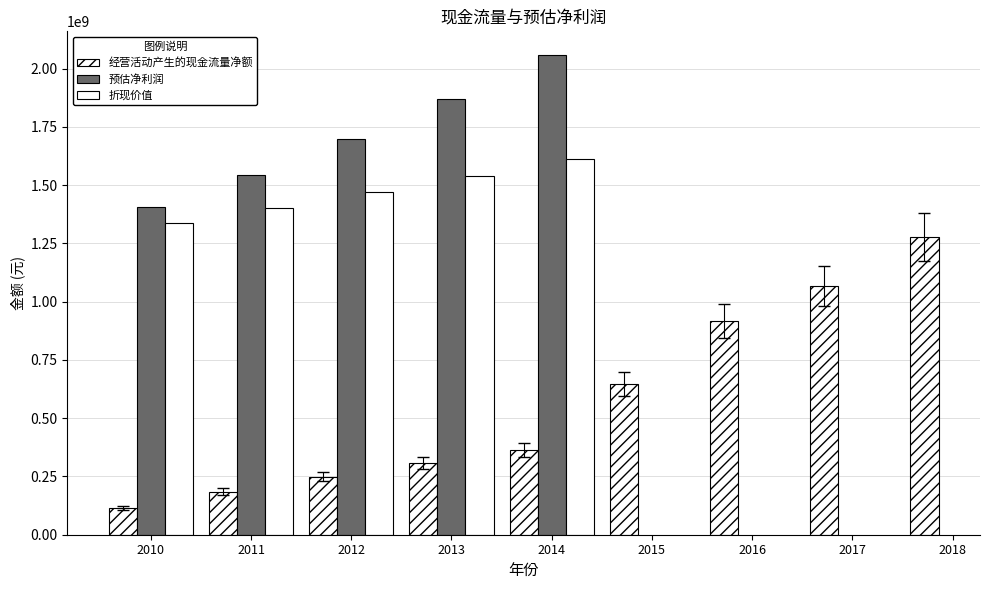

Which series has the widest spread of values?

经营活动产生的现金流量净额